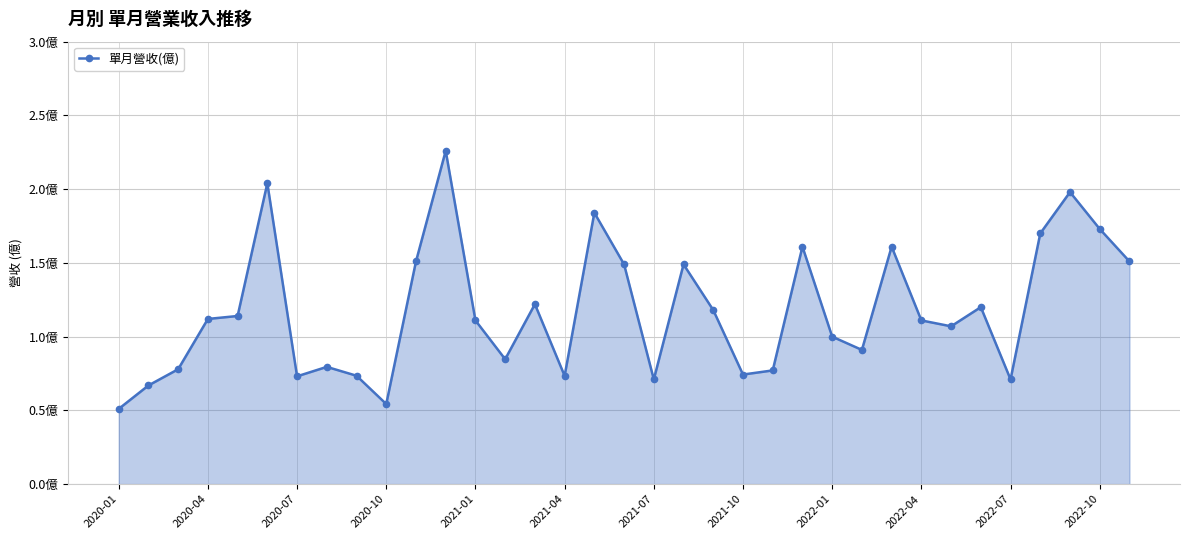

Is this an area chart (filled region under the line)?

Yes